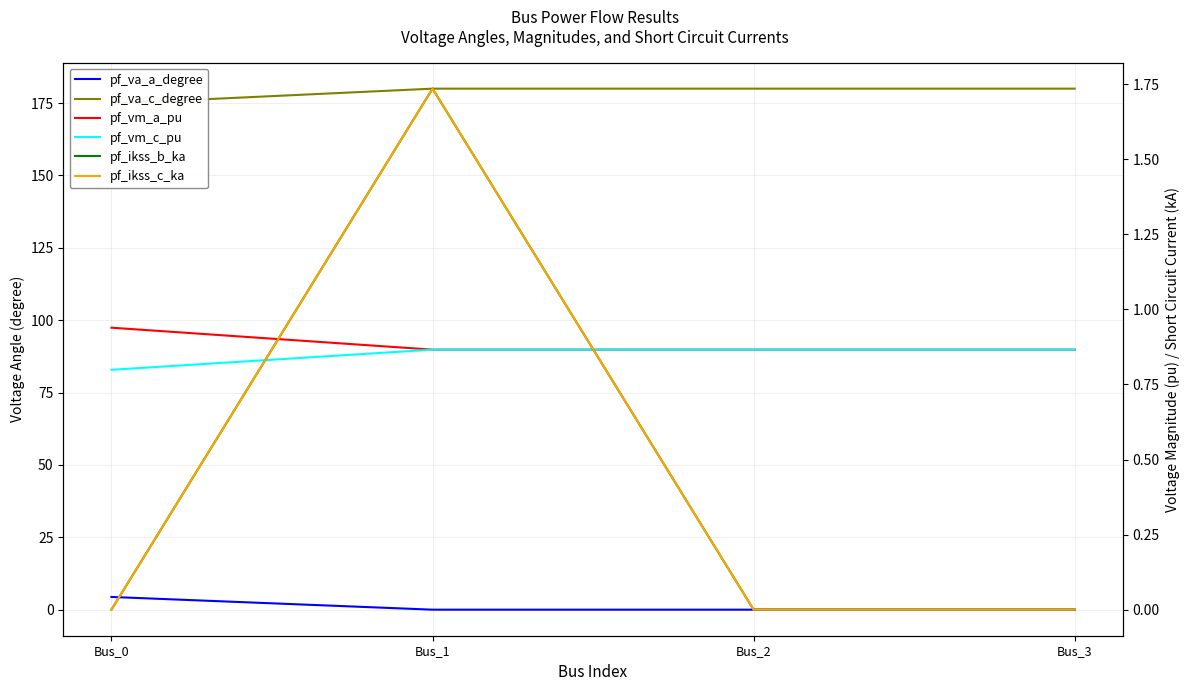

Reading left to right, extract all data points from this chart.

pf_va_a_degree: 4.4	0.0	0.0	0.0
pf_va_c_degree: 174.8	180.0	180.0	180.0
pf_vm_a_pu: 0.9	0.9	0.9	0.9
pf_vm_c_pu: 0.8	0.9	0.9	0.9
pf_ikss_b_ka: 0.0	1.7	0.0	0.0
pf_ikss_c_ka: 0.0	1.7	0.0	0.0